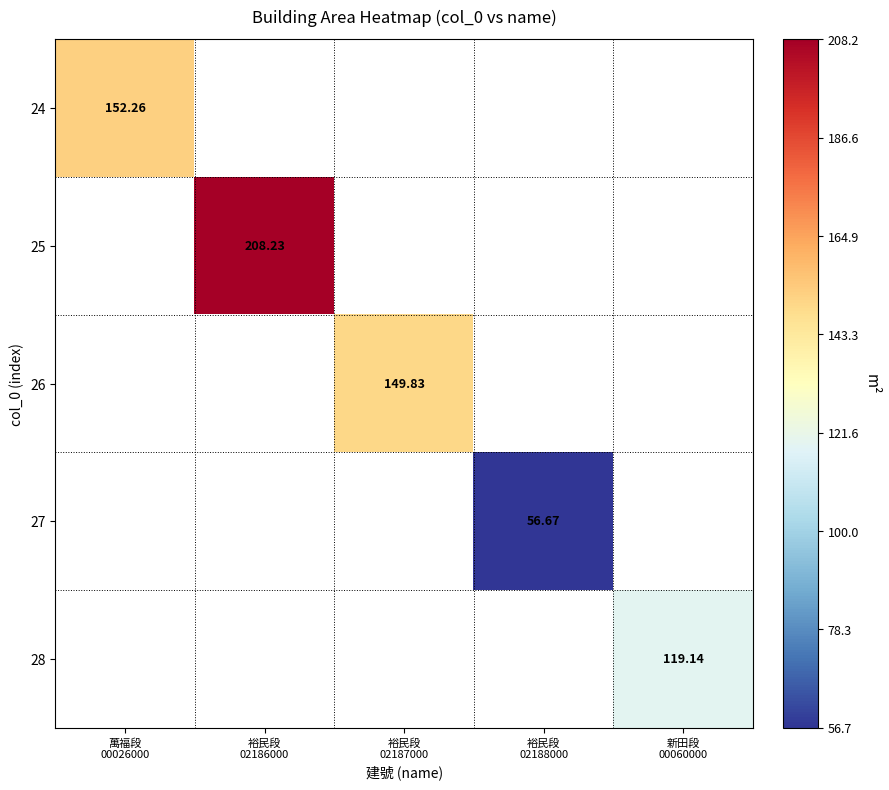

At how many categories does at least one series exceed 202?

1